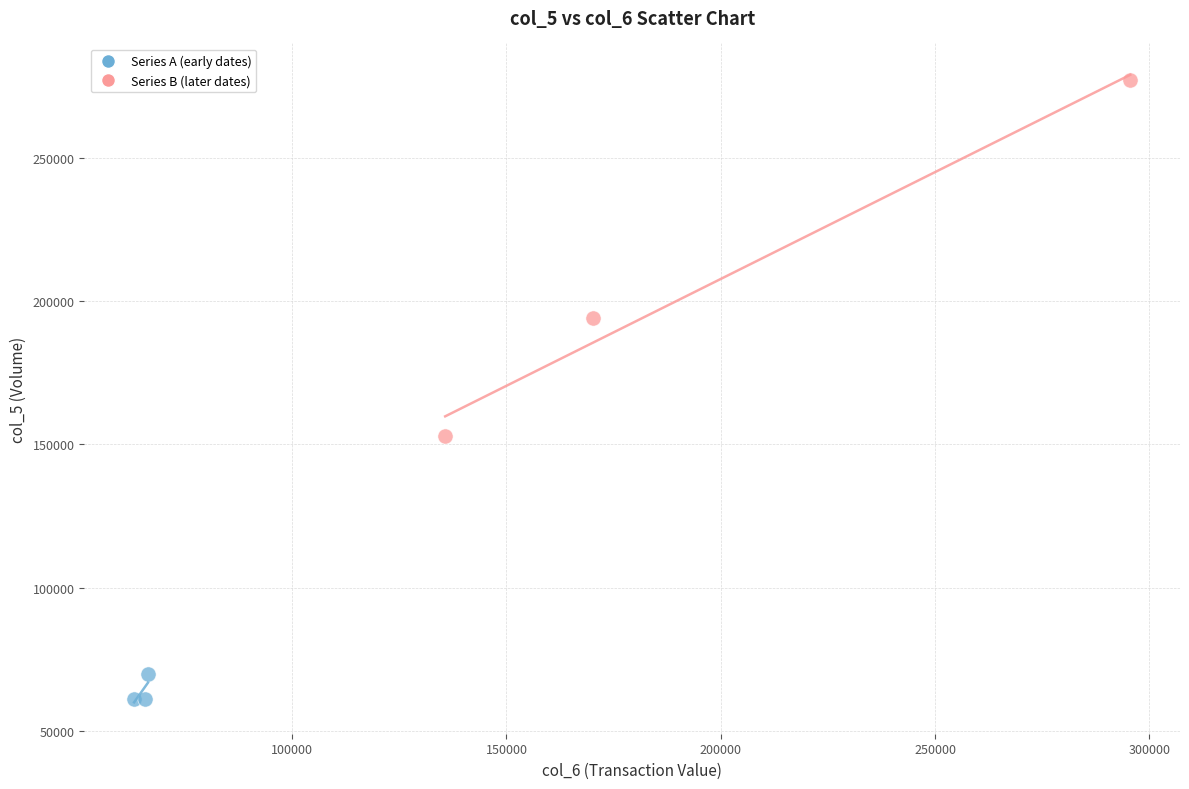

Which series has the largest Y range (max minus min)?

Series B (later dates)